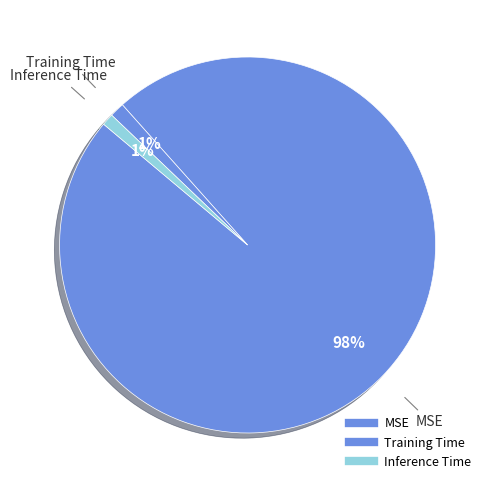

To the nearest percent, what is the combined percentage of MSE and Training Time?

99%